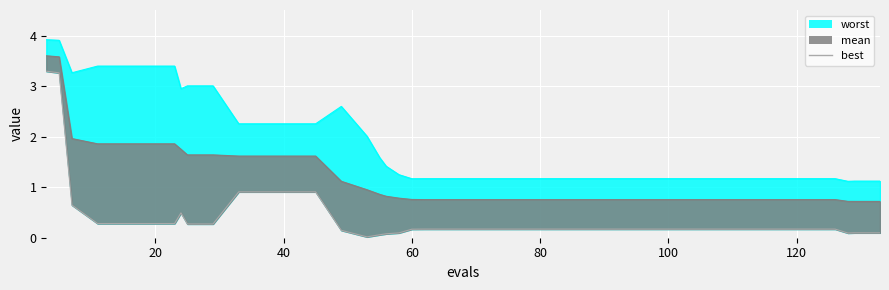

How many interior local valleys (lower than both neighbors) does the data have?

2